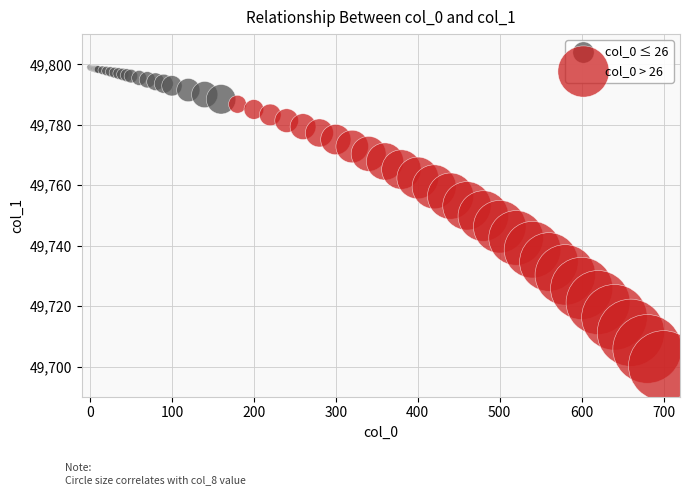

Which series reaches the minimum Y coordinate?

col_0 > 26